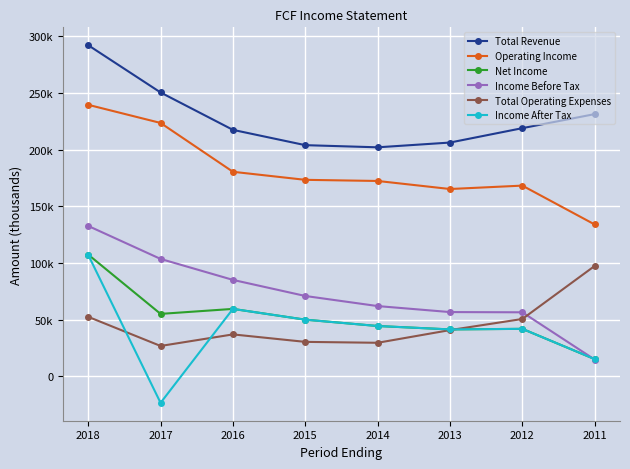

What are all the series names shown in the legend?

Total Revenue, Operating Income, Net Income, Income Before Tax, Total Operating Expenses, Income After Tax